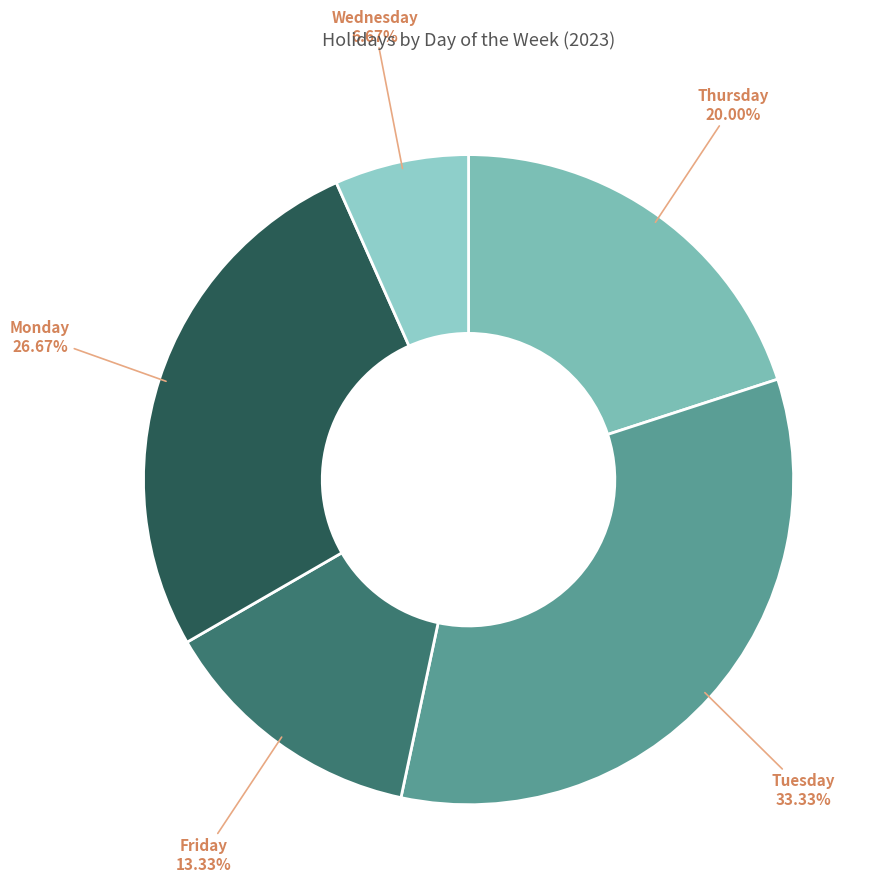

The Tuesday slice represents 28% of the pie. True or false?

False